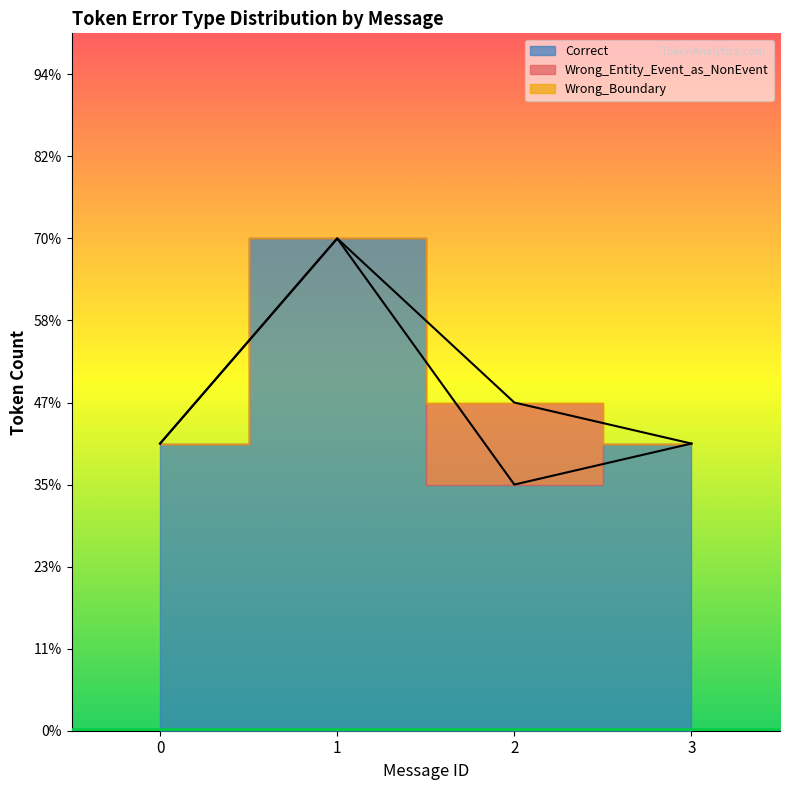

Which category has the lowest value in the Correct series?

2